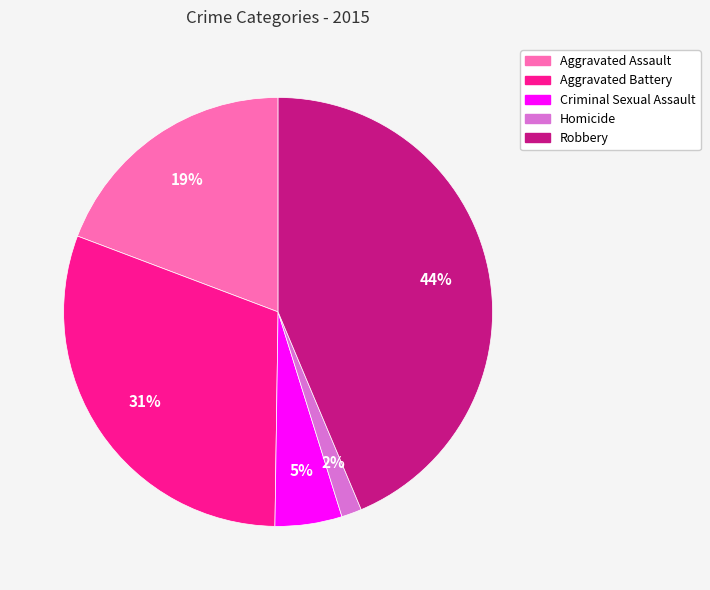

How many segments does this pie chart have?

5